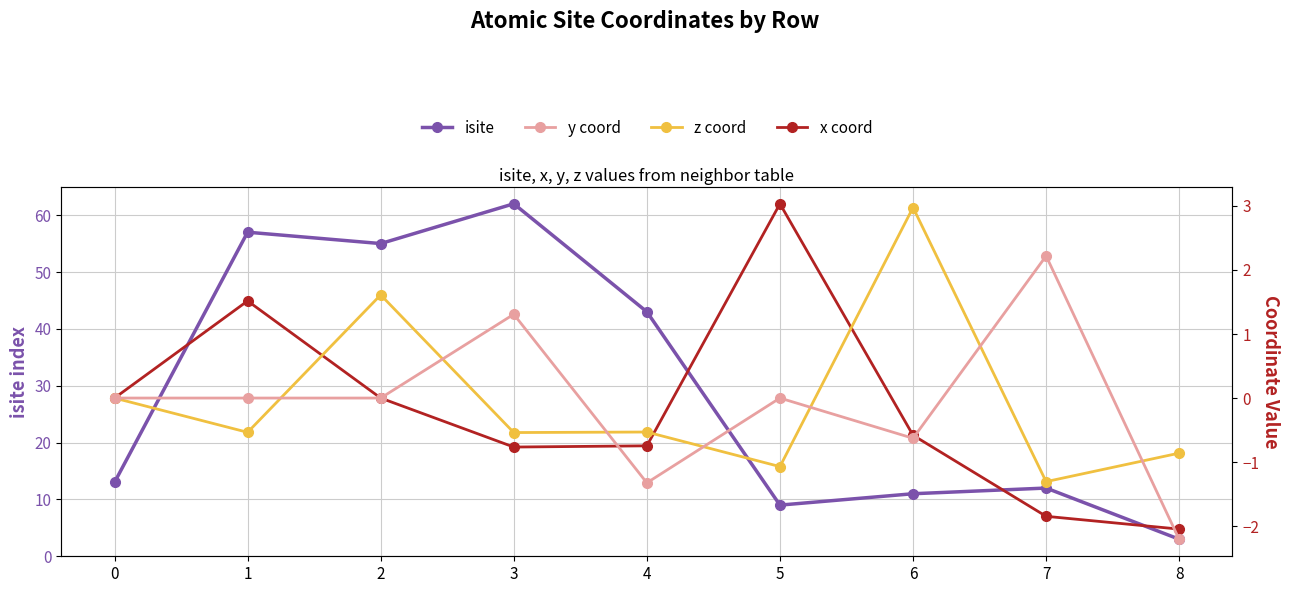

At how many categories does at least one series exceed 54?

3